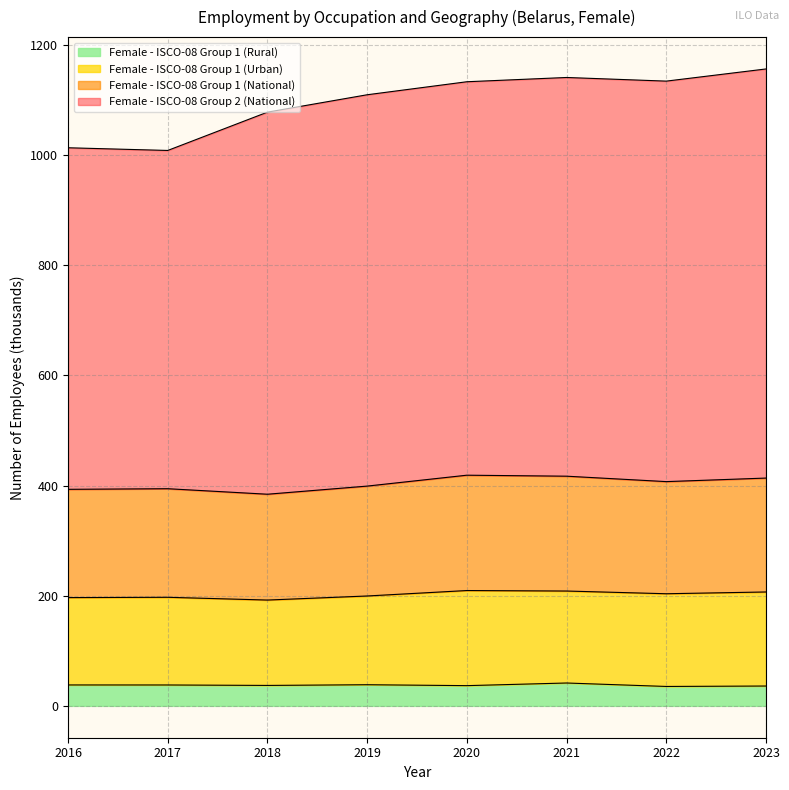

Which series has the largest total across all categories?

sex_f_ocu2